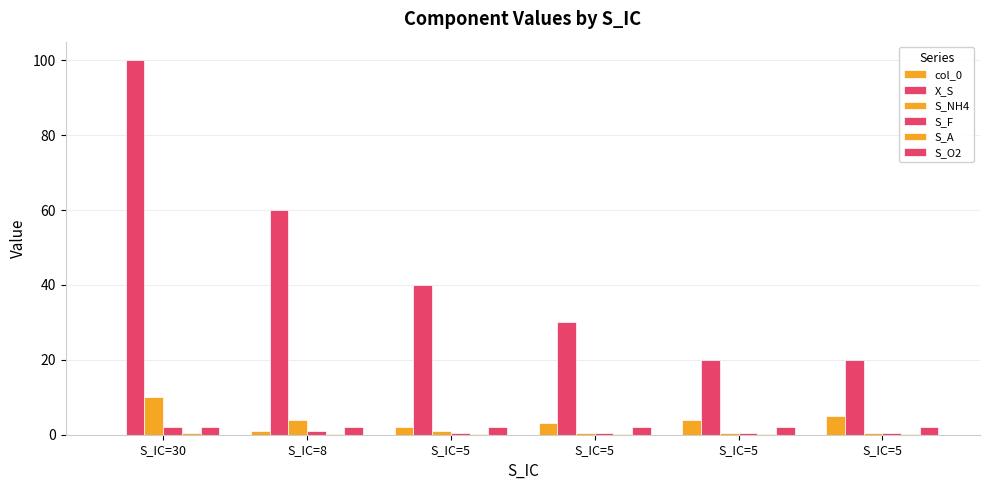

Does the chart contain stacked bars?

No